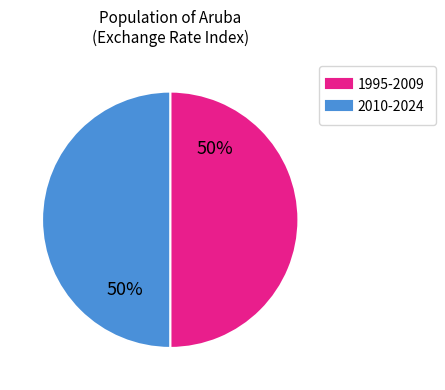

To the nearest percent, what is the average slice percentage?

50%